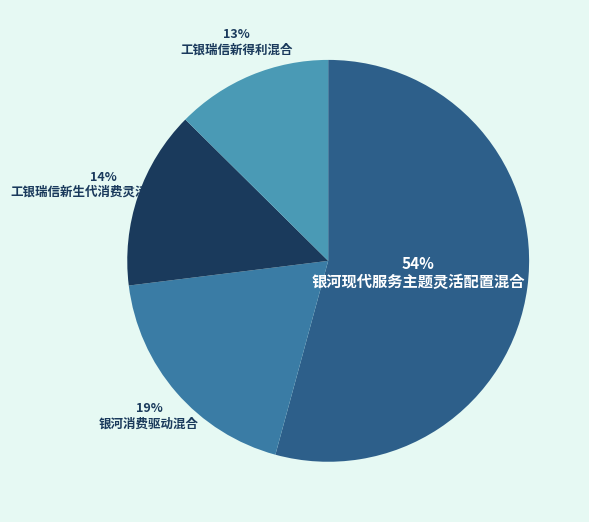

To the nearest percent, what is the average slice percentage?

25%